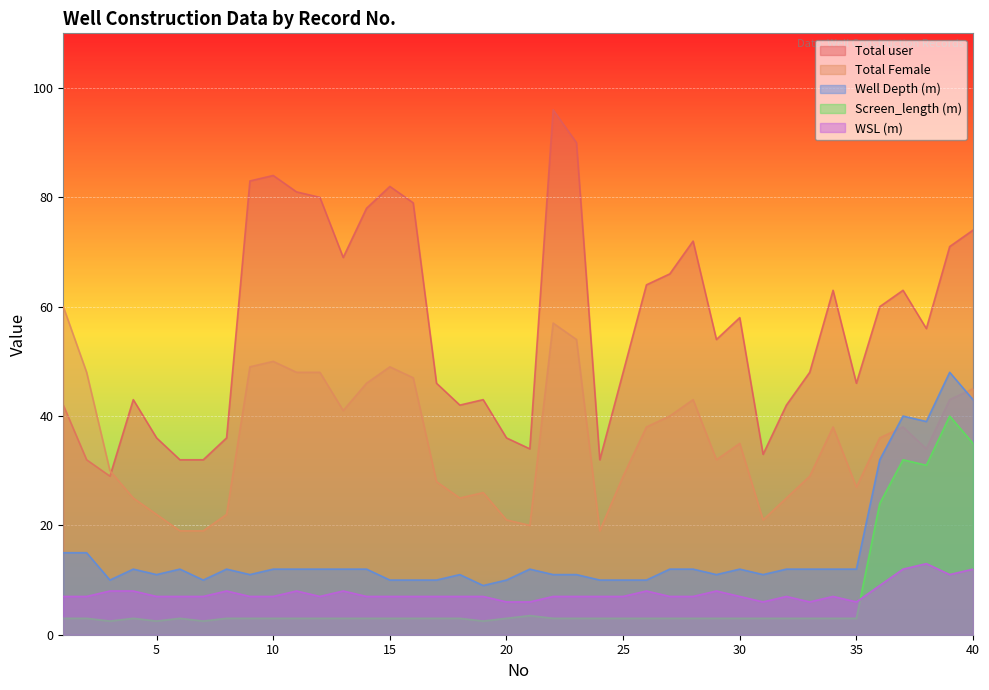

Which series has the widest spread of values?

Total user